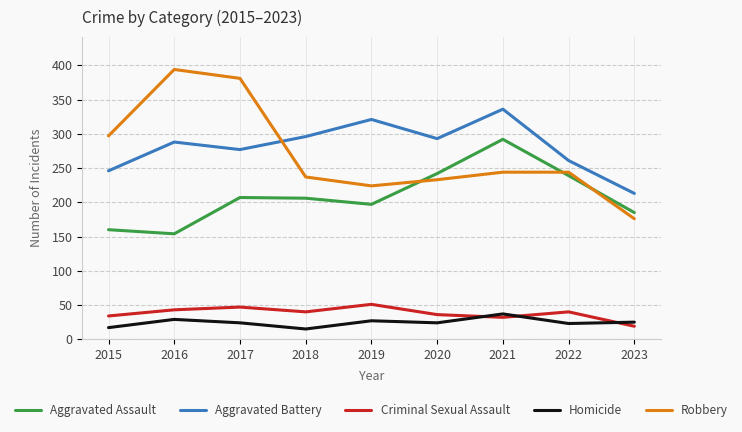

True or false: Aggravated Assault and Criminal Sexual Assault intersect in this chart.

False